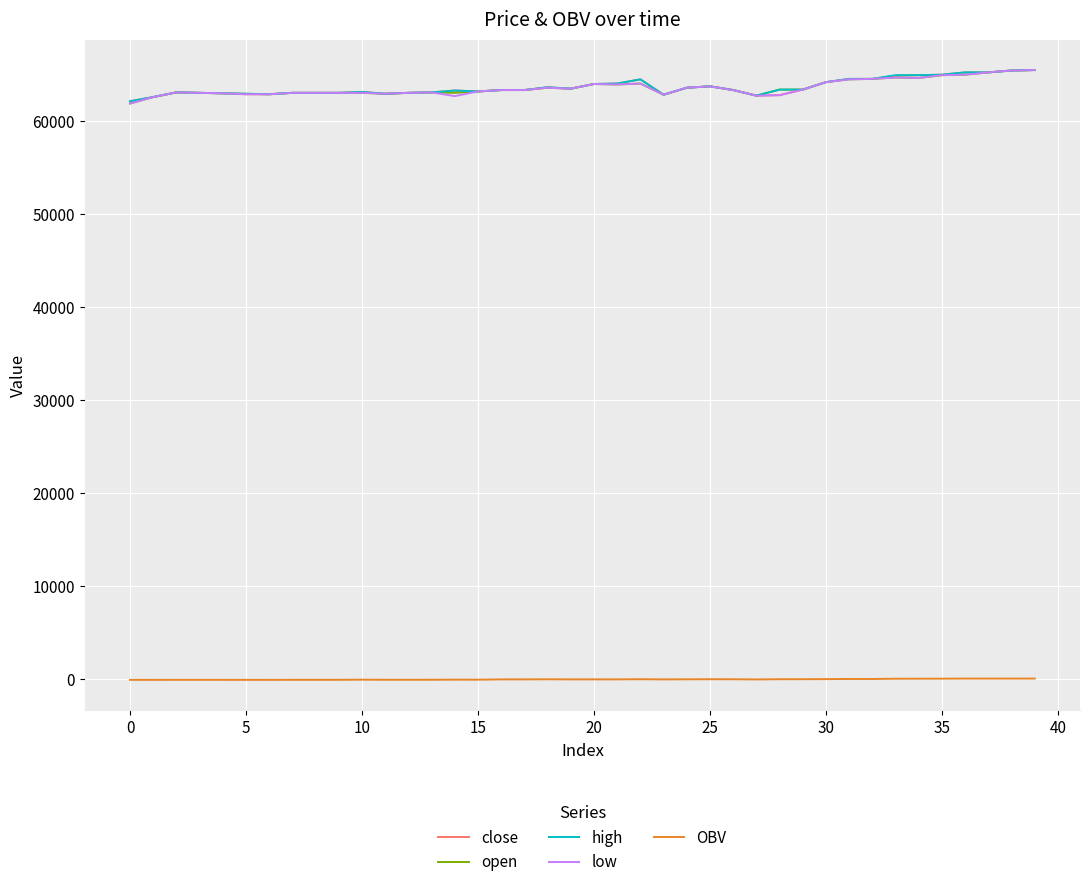

True or false: close and OBV cross at least once.

False